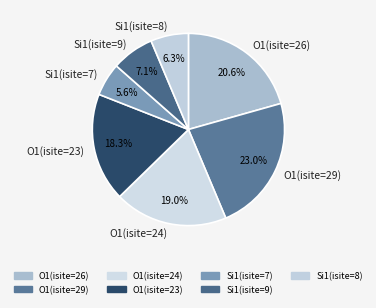

To the nearest percent, what is the difference between the largest and smallest slice percentages?

17%